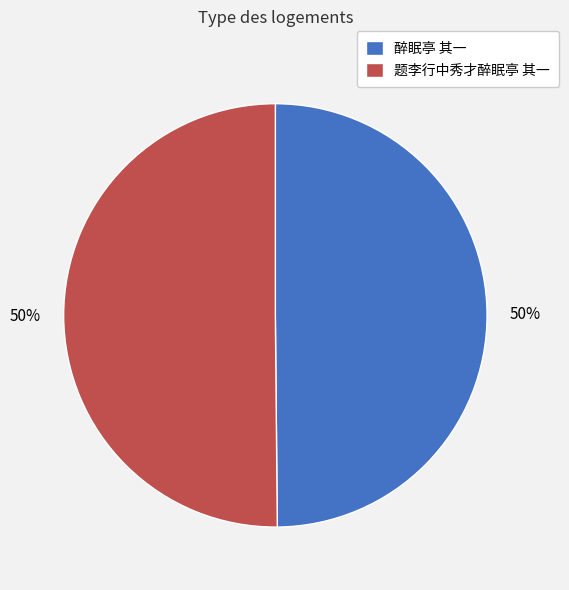

To the nearest percent, what is the combined percentage of 题李行中秀才醉眠亭 其一 and 醉眠亭 其一?

100%